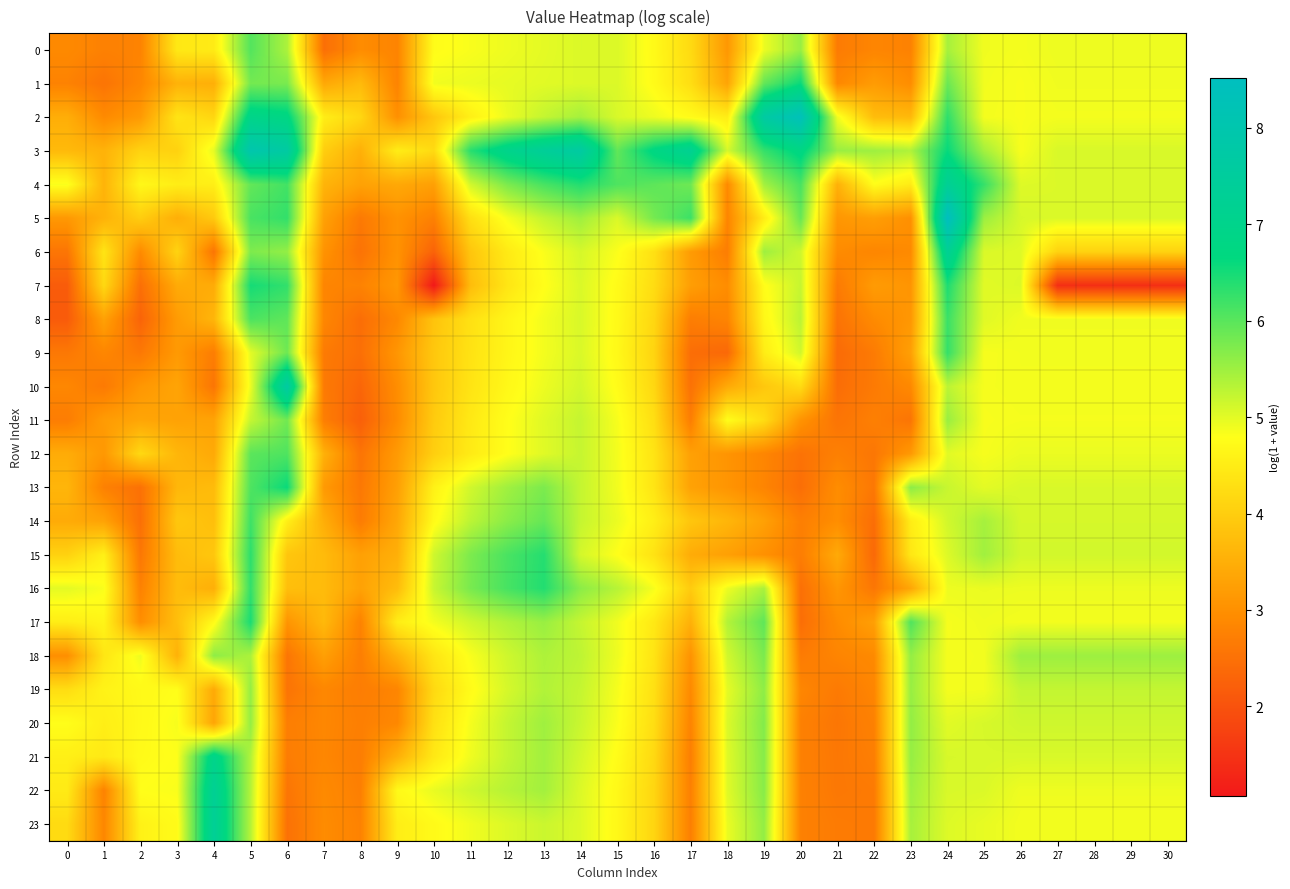

What is the spread (max minus min) of values at 0?

2.8